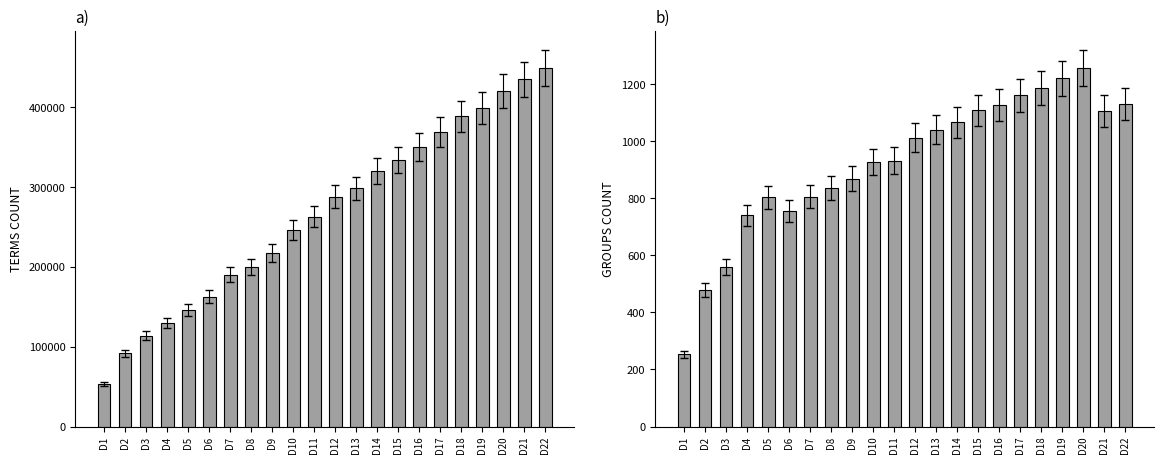

What is the sum of all TERMS COUNT values?

5869128